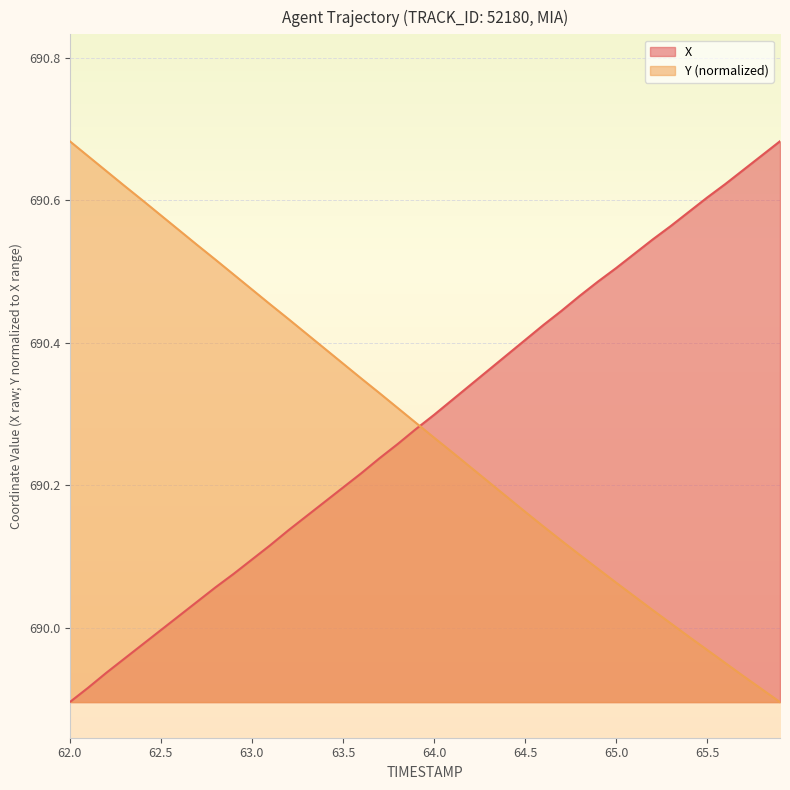

Which category has the highest value in the Y (normalized) series?

62.0